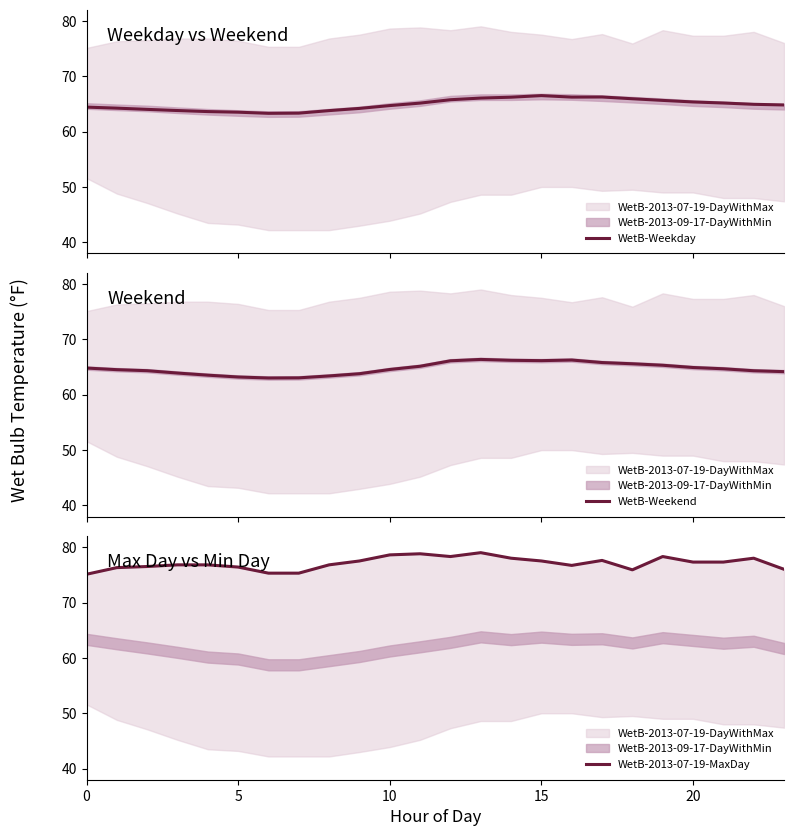

How many intersections are there between WetB-Weekend and WetB-Weekday?

5